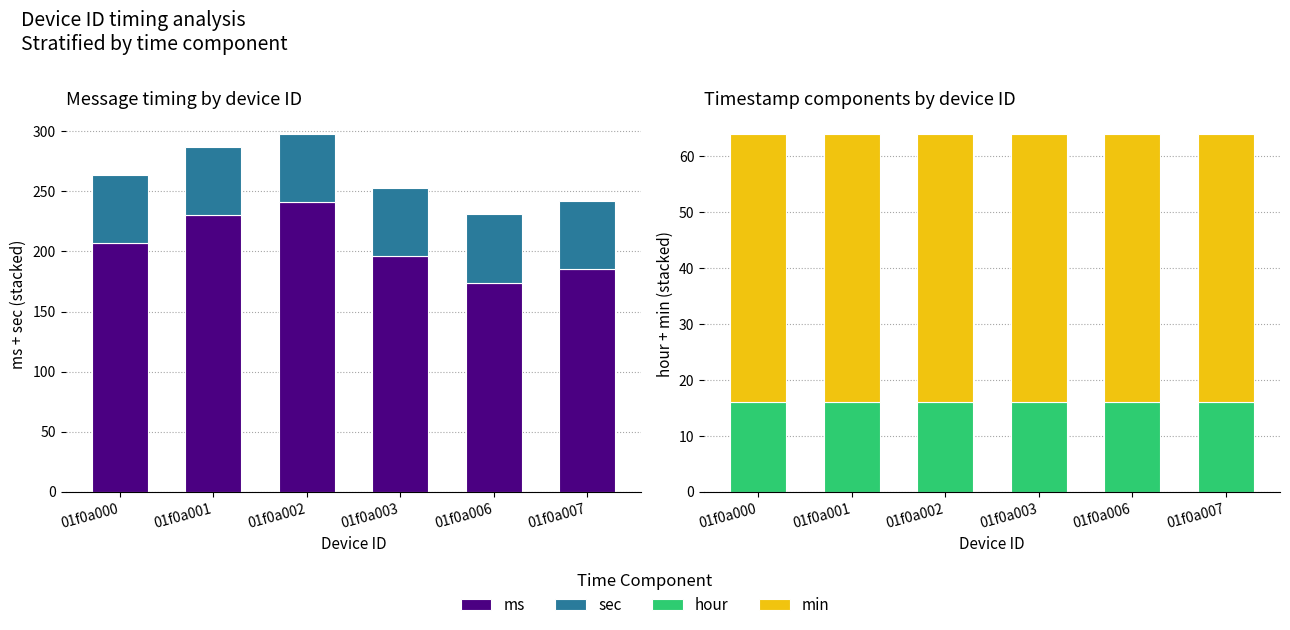

Reading left to right, what are all the values shown in this chart?

ms: 207	230	241	196	174	185
sec: 57	57	57	57	57	57
hour: 16	16	16	16	16	16
min: 48	48	48	48	48	48